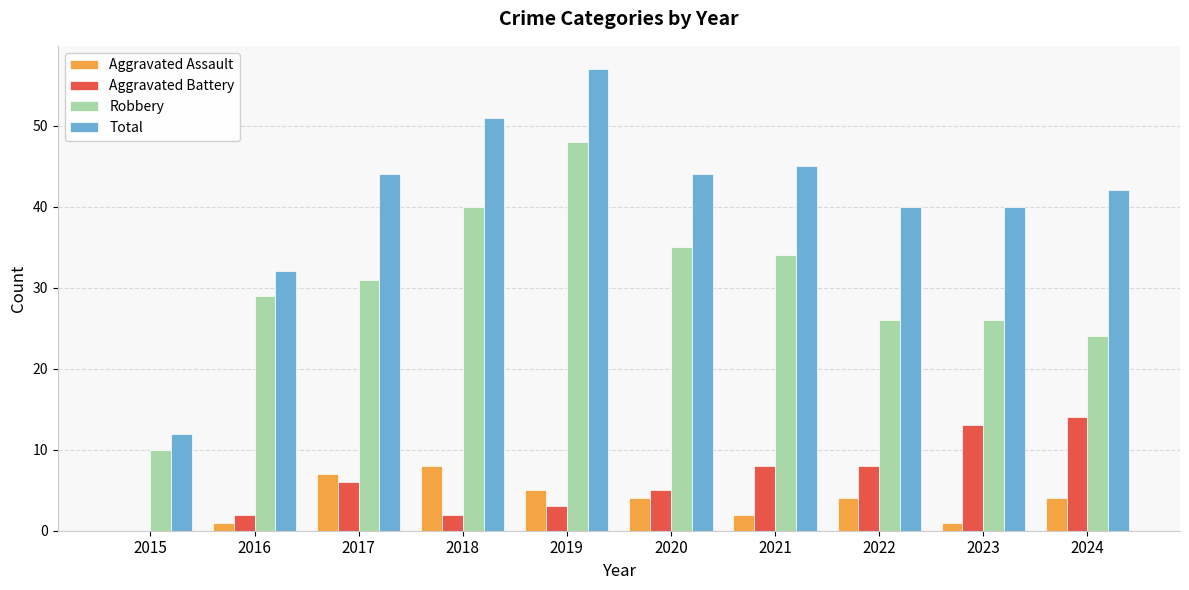

Which series has the largest range (max minus min)?

Total